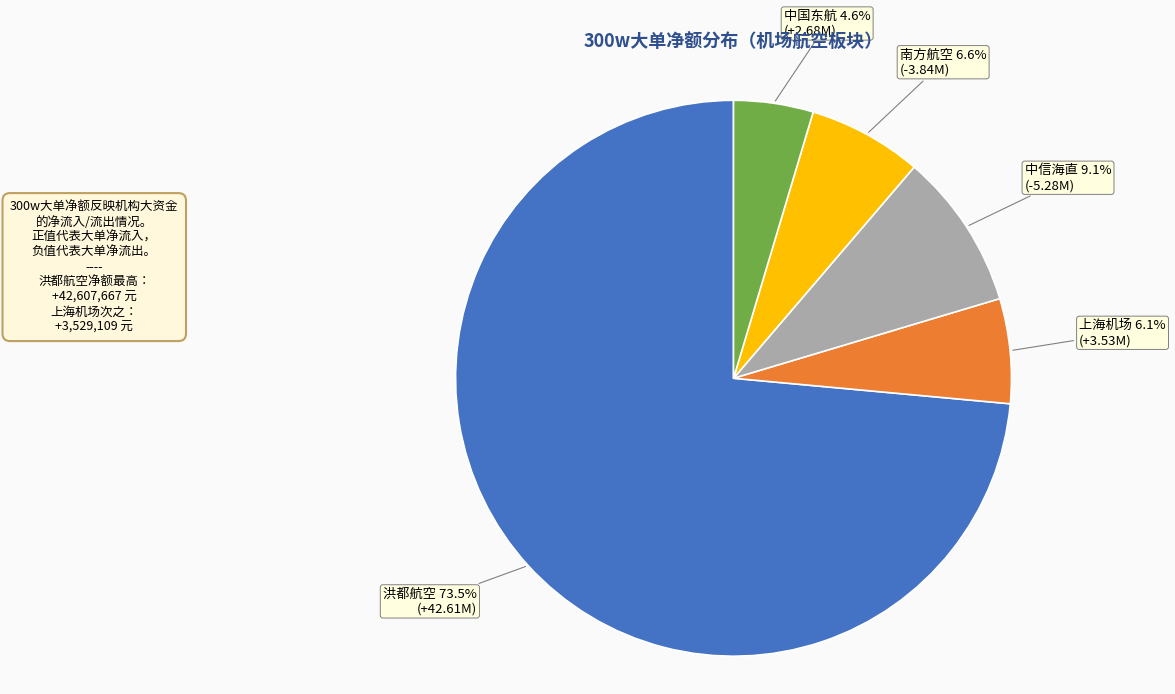

Between 洪都航空 and 上海机场, which is larger?

洪都航空